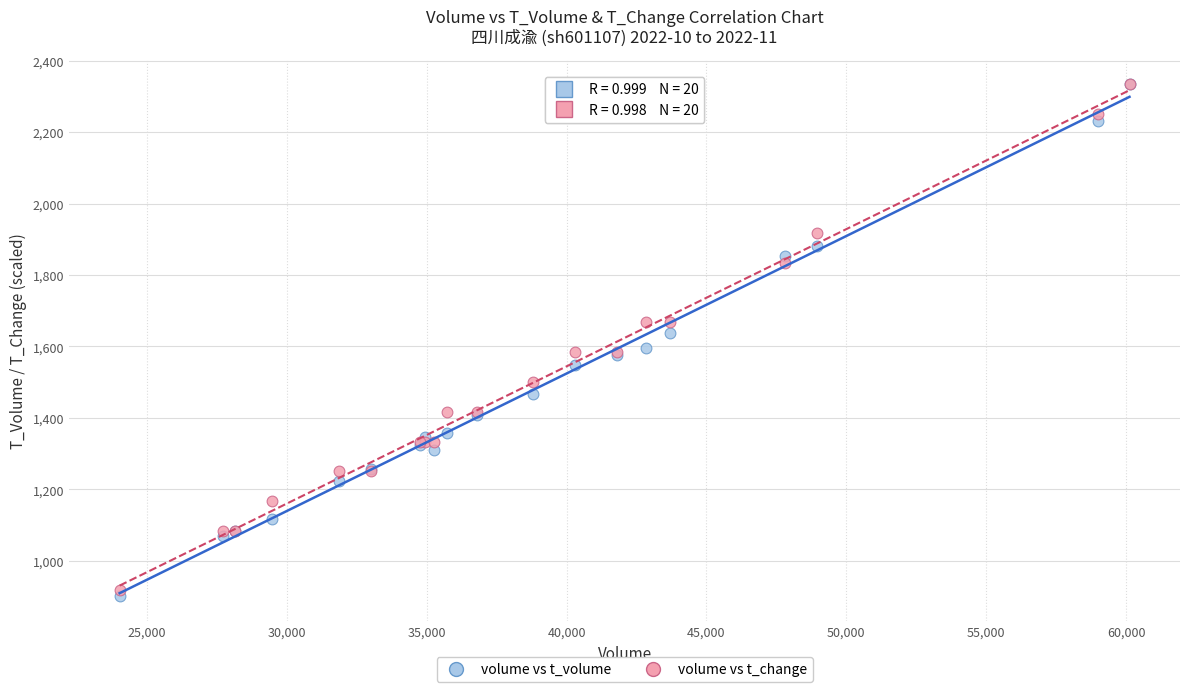

What are all the series names shown in the legend?

volume vs t_volume, volume vs t_change